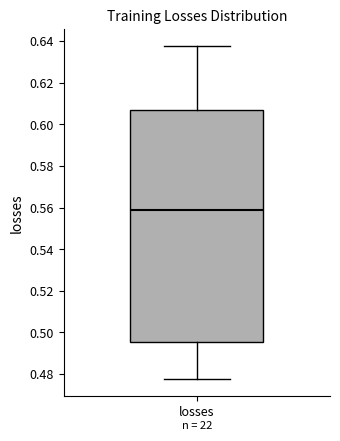

Read this box plot against the y-axis: the position of the median line, the range covered by the box, and the ends of both whiskers. The values are not printed on the chart, so give them approximately, as read against the axis.

median 0.558, box 0.496 to 0.608, whiskers 0.478 to 0.638